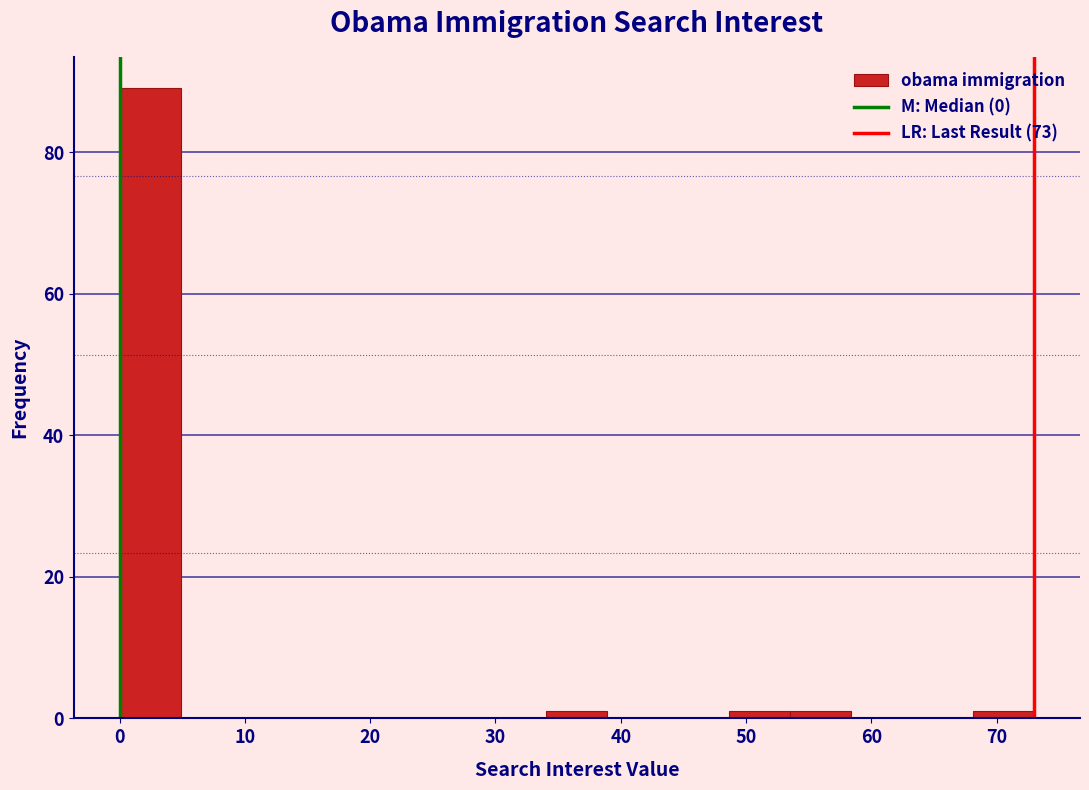

How tall is the bar that spans 0 to 5 on the x-axis? Neither the bar edges nor the heights are printed on the chart, so give them approximately, as read against the axes.

90